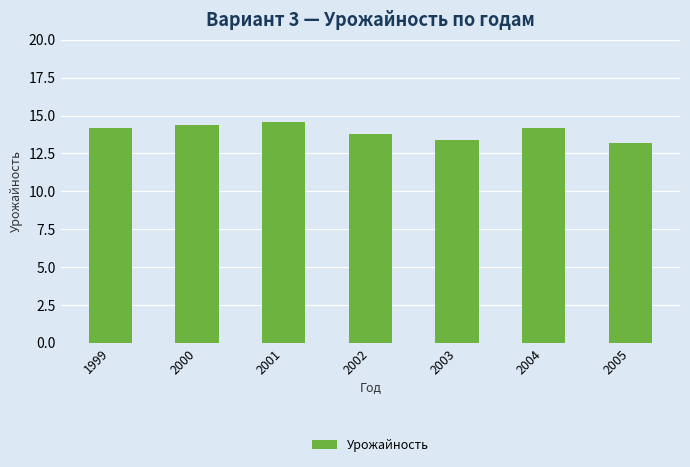

Approximately how many times larger is the value at 2002 compared to 2003?

1.0